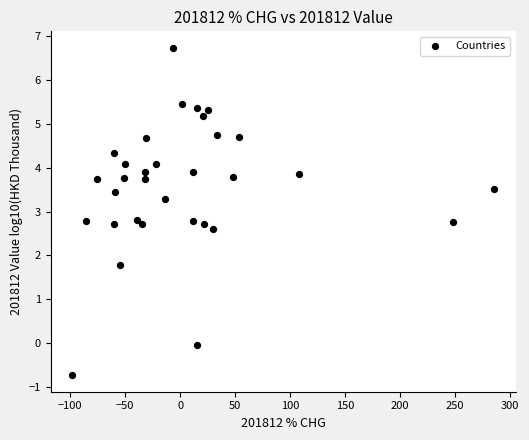

What is the range of Y values (max minus min)?

7.5